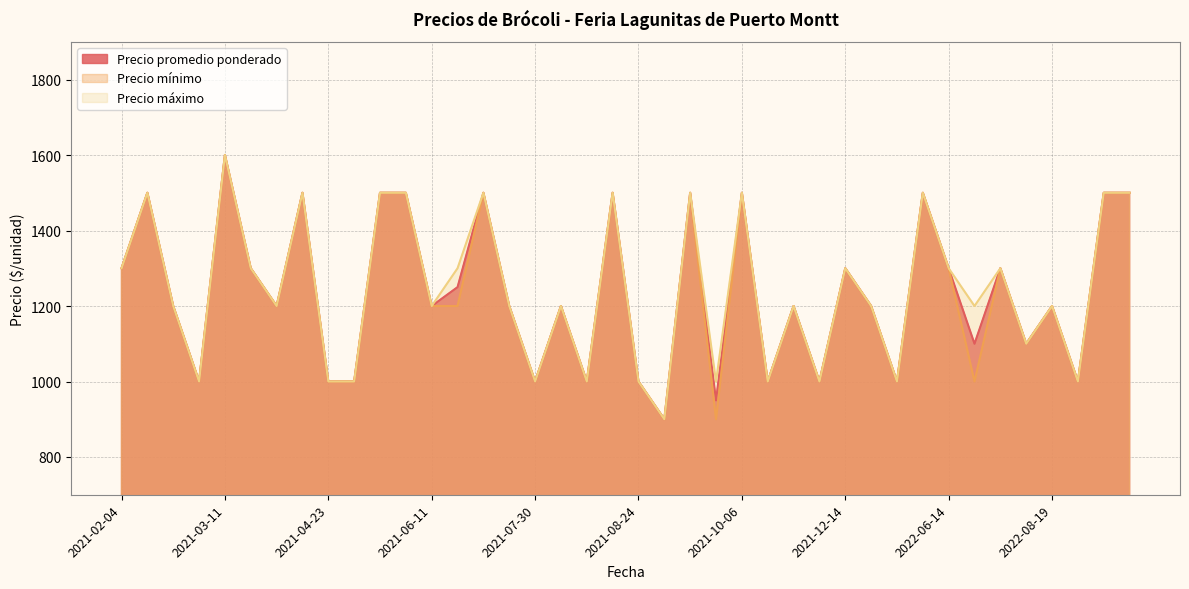

Which series has the largest total across all categories?

Precio máximo